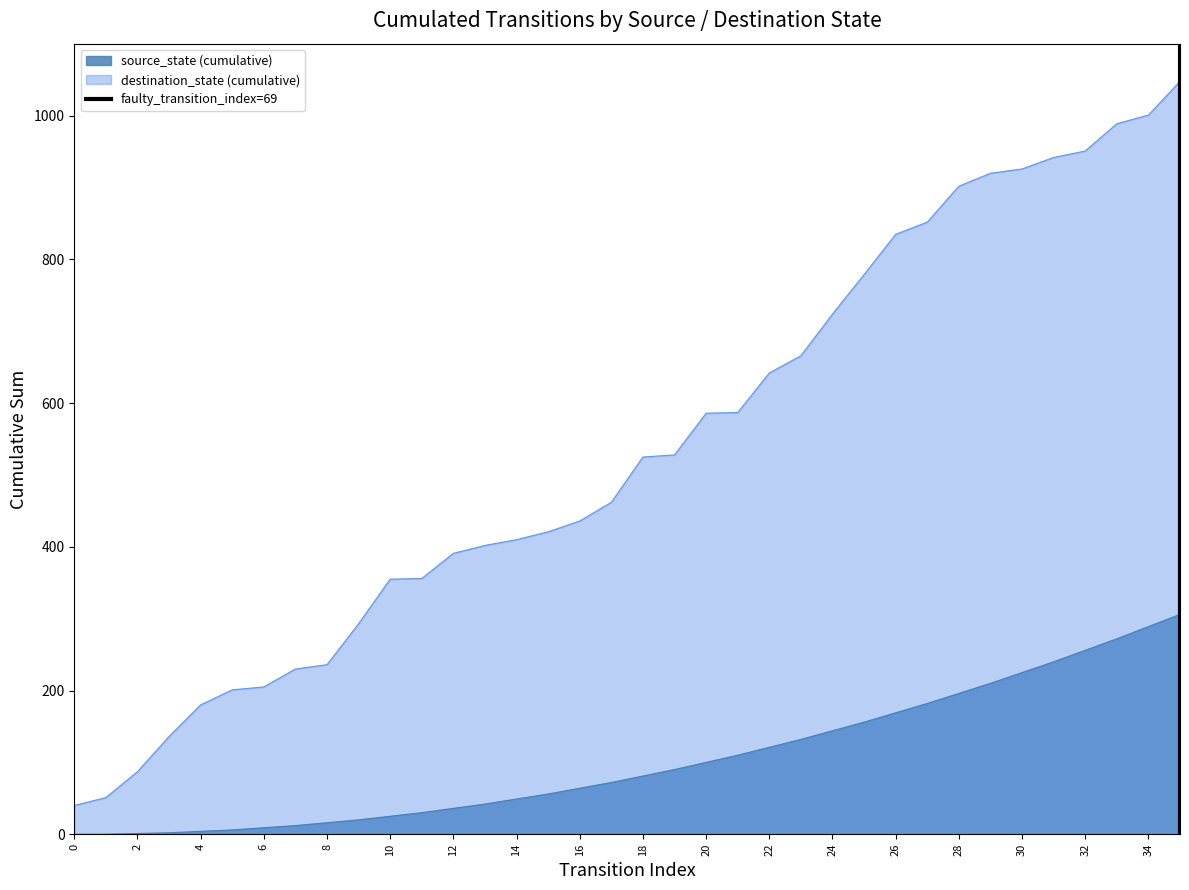

True or false: destination_state (cumulative) and source_state (cumulative) intersect in this chart.

False